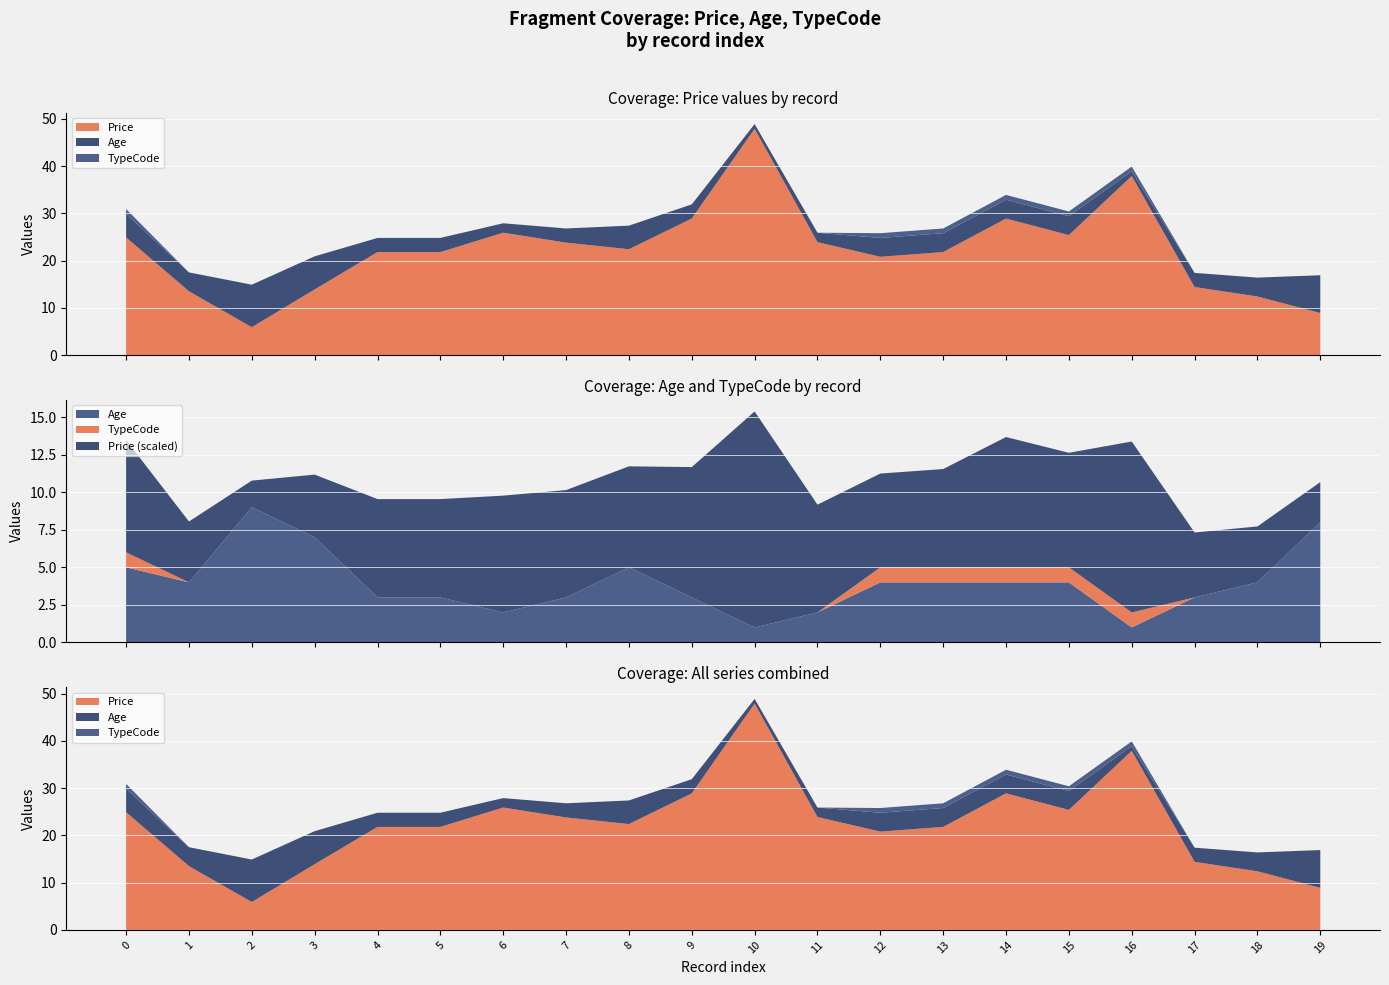

Reading right to left, extract all data points from this chart.

Price: 19=8.9	18=12.4	17=14.4	16=37.9	15=25.4	14=28.9	13=21.8	12=20.8	11=23.9	10=47.9	9=28.9	8=22.4	7=23.8	6=25.9	5=21.8	4=21.8	3=13.9	2=5.9	1=13.5	0=24.9
Age: 19=8.0	18=4.0	17=3.0	16=1.0	15=4.0	14=4.0	13=4.0	12=4.0	11=2.0	10=1.0	9=3.0	8=5.0	7=3.0	6=2.0	5=3.0	4=3.0	3=7.0	2=9.0	1=4.0	0=5.0
TypeCode: 19=0.0	18=0.0	17=0.0	16=1.0	15=1.0	14=1.0	13=1.0	12=1.0	11=0.0	10=0.0	9=0.0	8=0.0	7=0.0	6=0.0	5=0.0	4=0.0	3=0.0	2=0.0	1=0.0	0=1.0